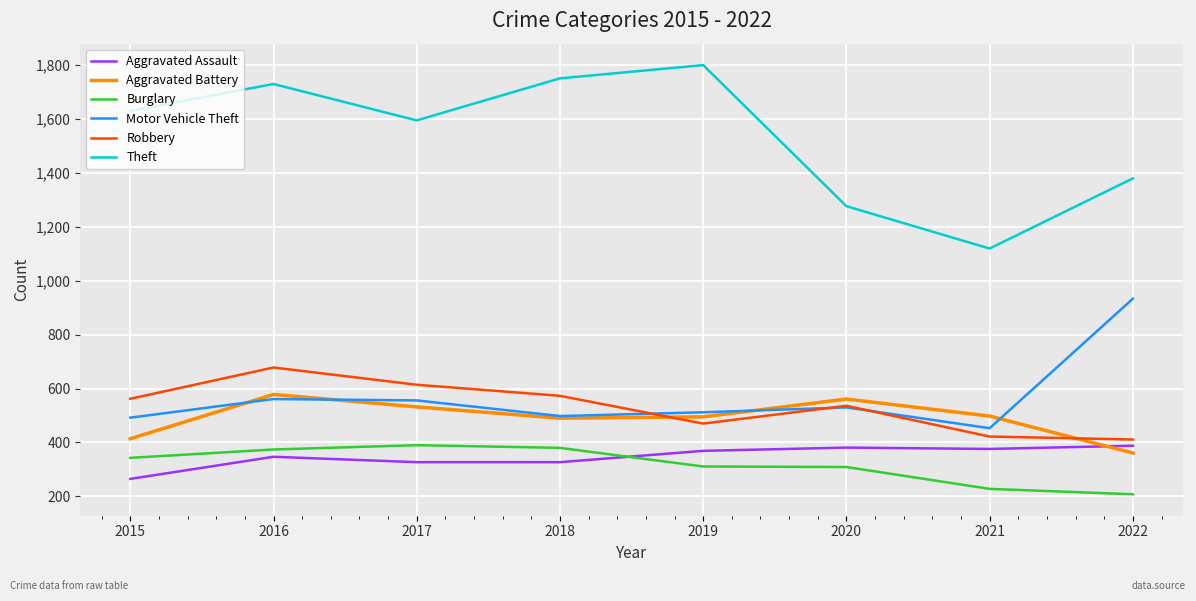

Is it true that Theft equals 981 at 2017?

False